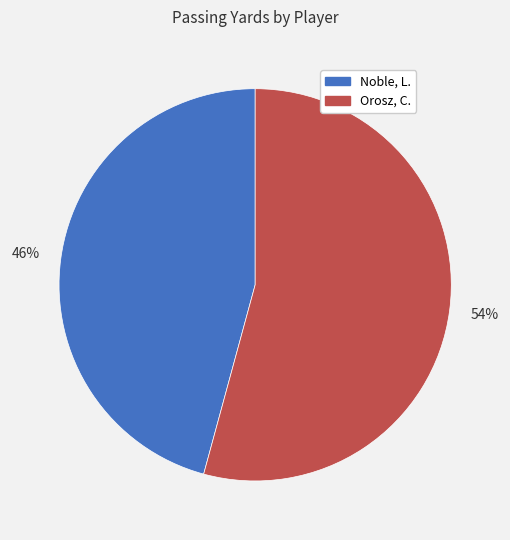

Which category has the smallest portion of the pie?

Noble, L.